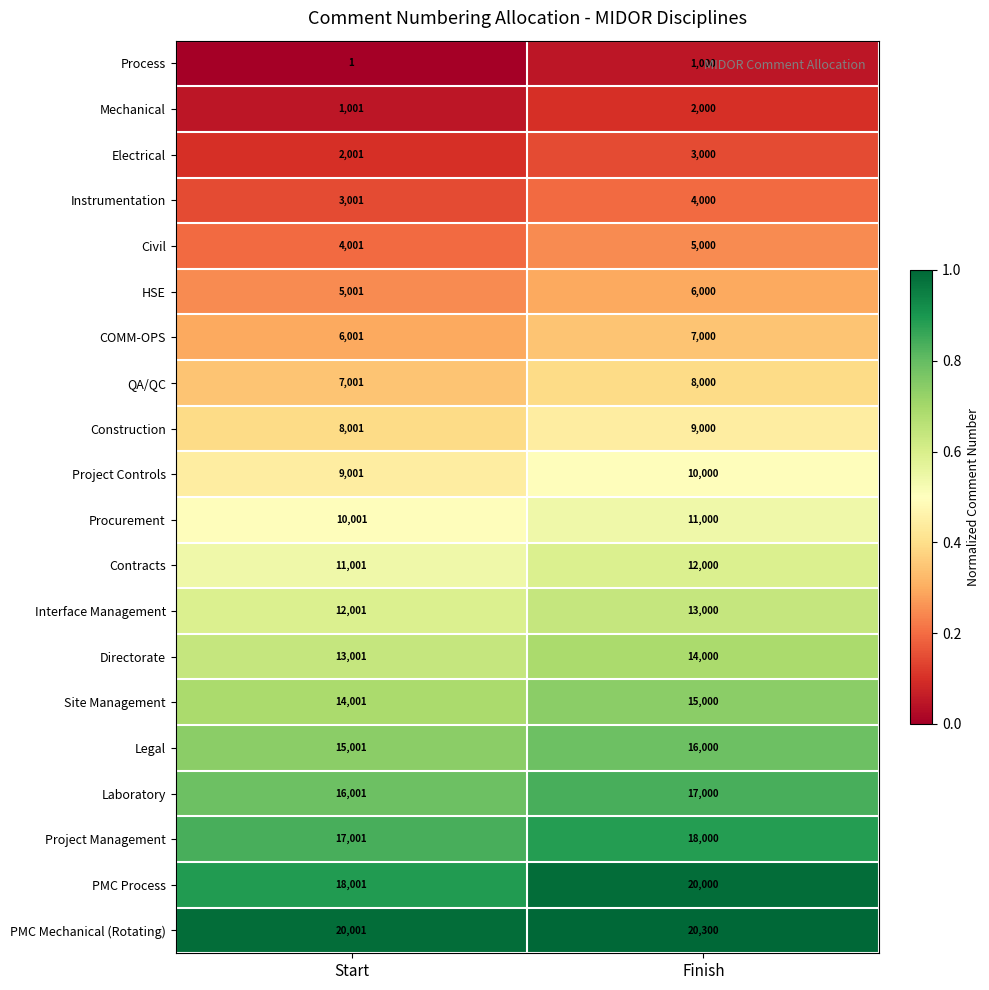

Is it true that Project Controls equals 16911 at Finish?

False